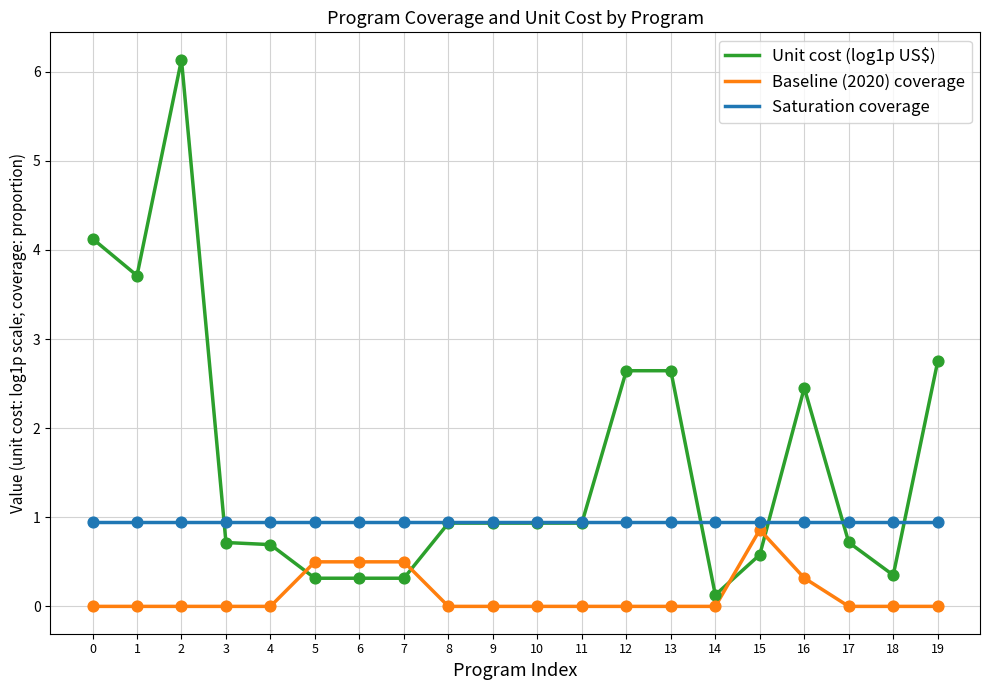

At how many categories does at least one series exceed 0?

20